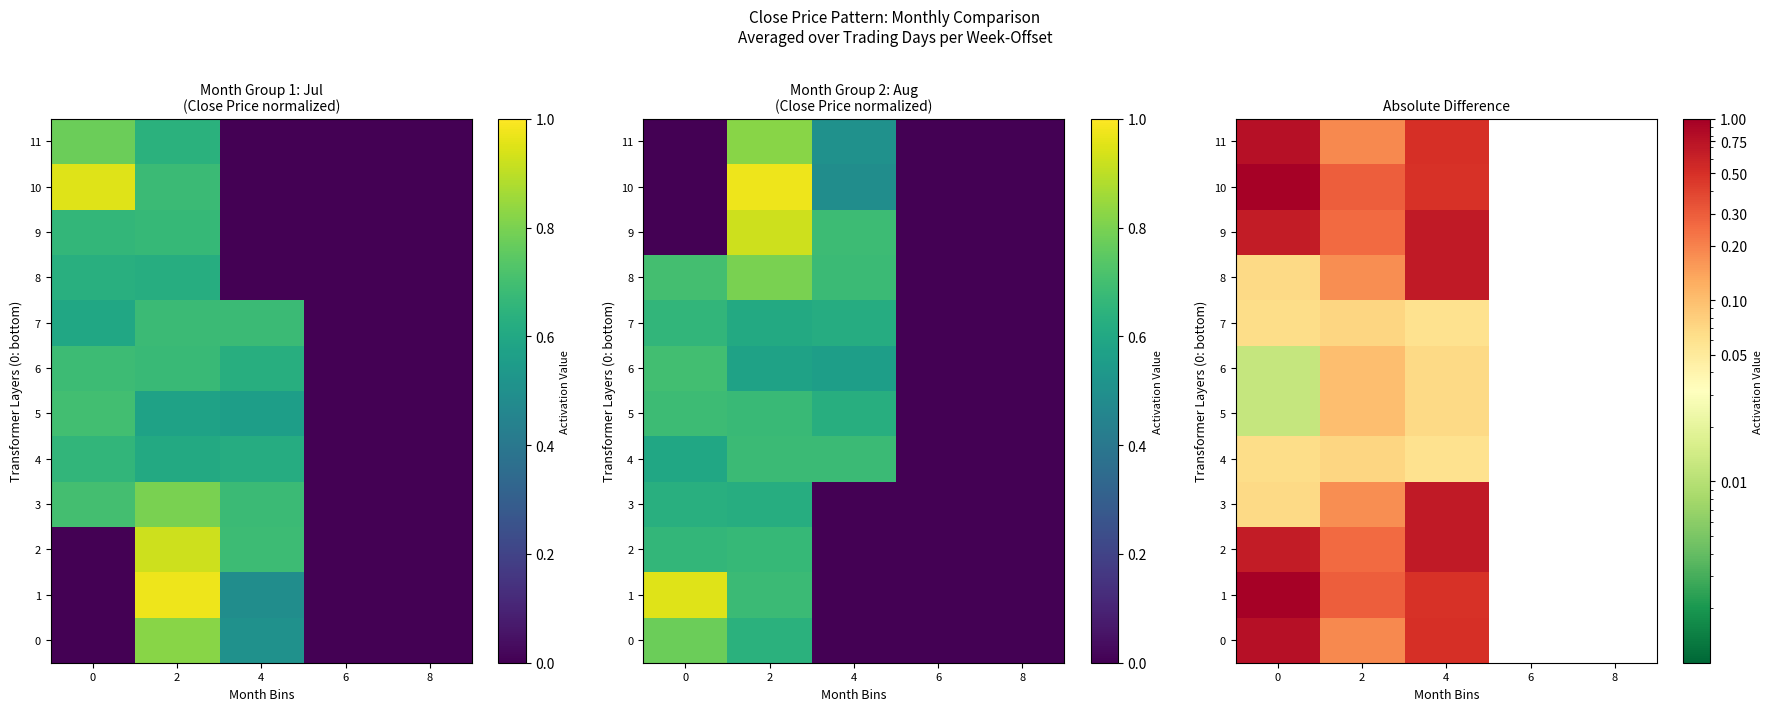

Rank the categories by row_1 value from lowest to highest.

6, 8, 2, 4, 0